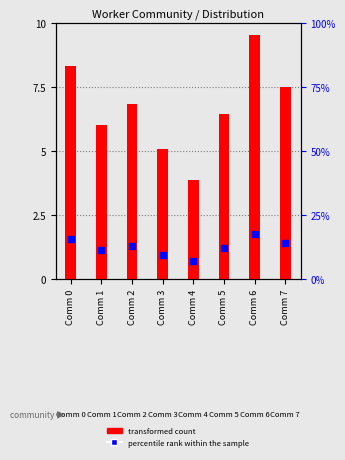

Which series reaches the maximum Y coordinate?

transformed count